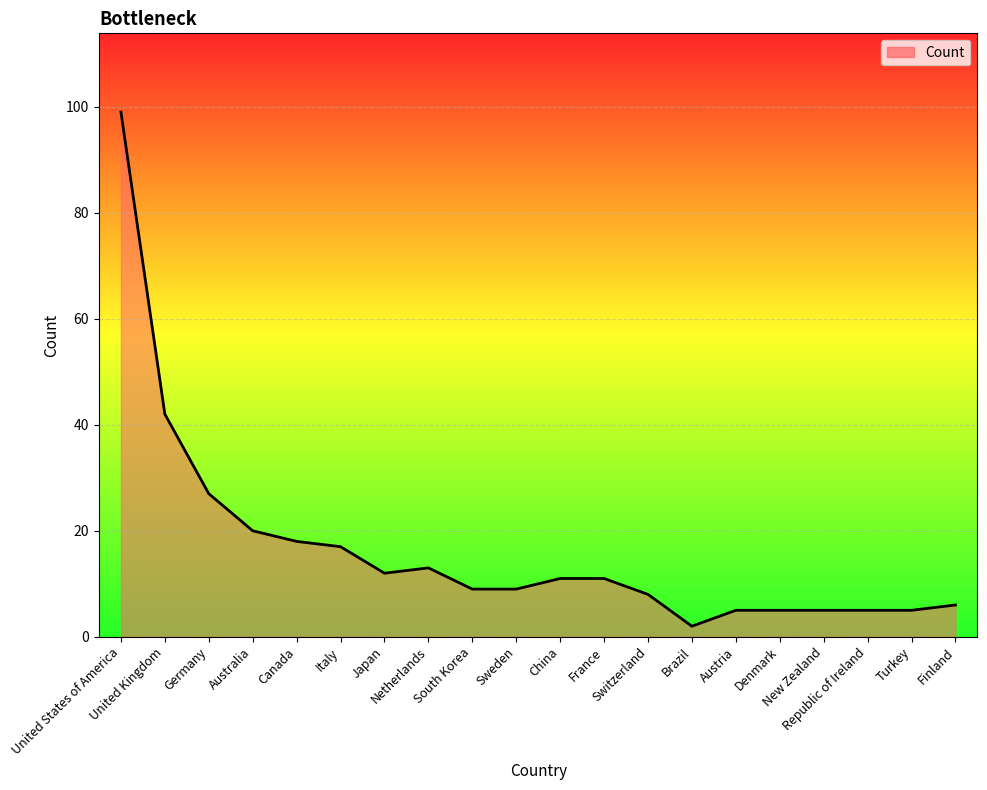

What is the difference between the second highest and second lowest values?

37